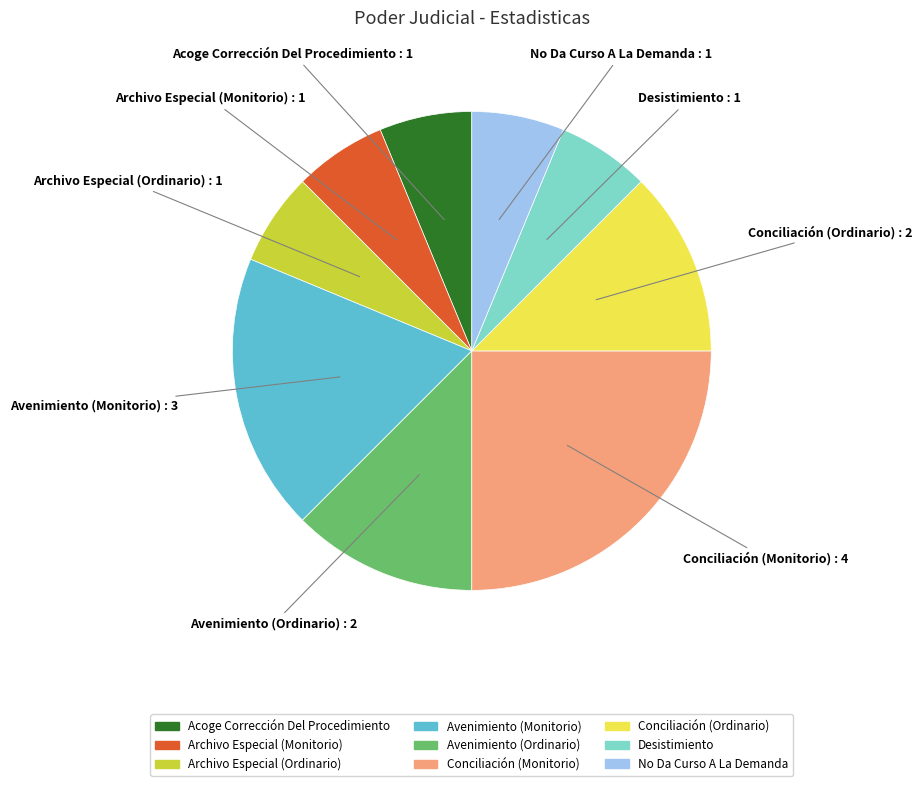

What is the largest slice in the pie chart?

Conciliación (Monitorio)